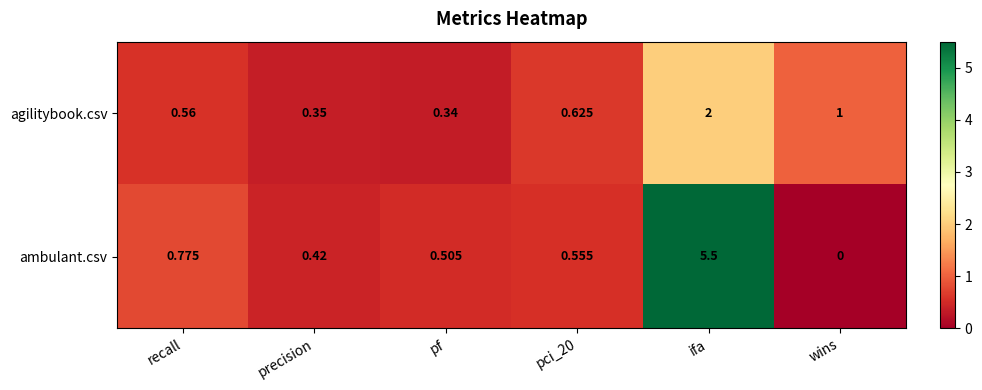

Rank the series by their average value, from highest to lowest.

ambulant.csv, agilitybook.csv